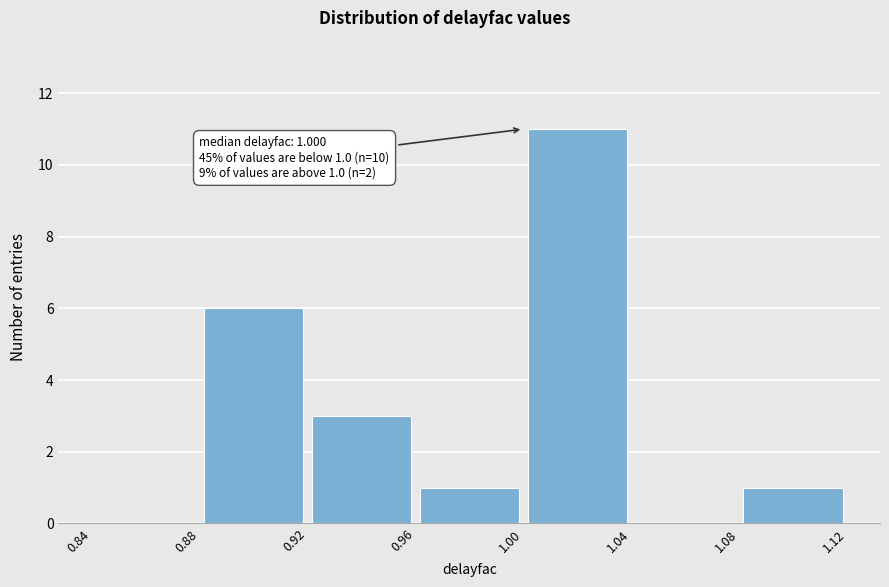

Which range on the x-axis has the tallest bar?

1.00 to 1.04